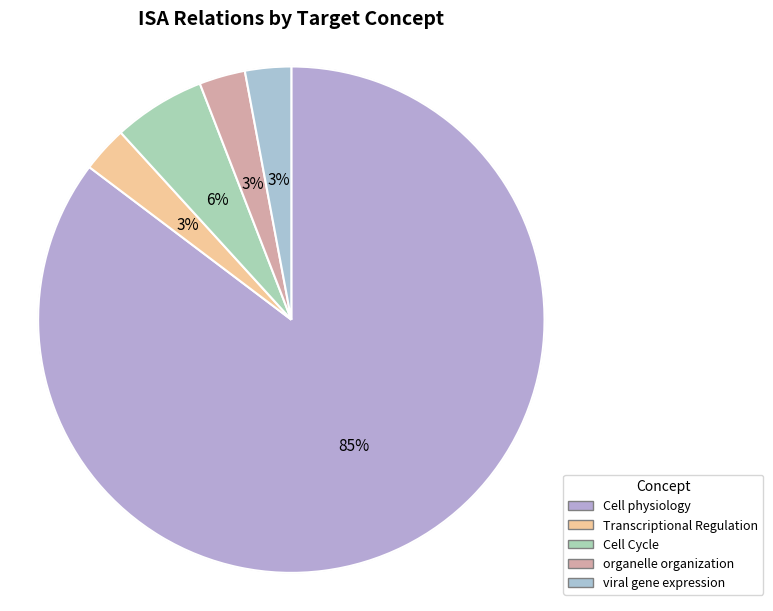

How many slices are in this pie chart?

5